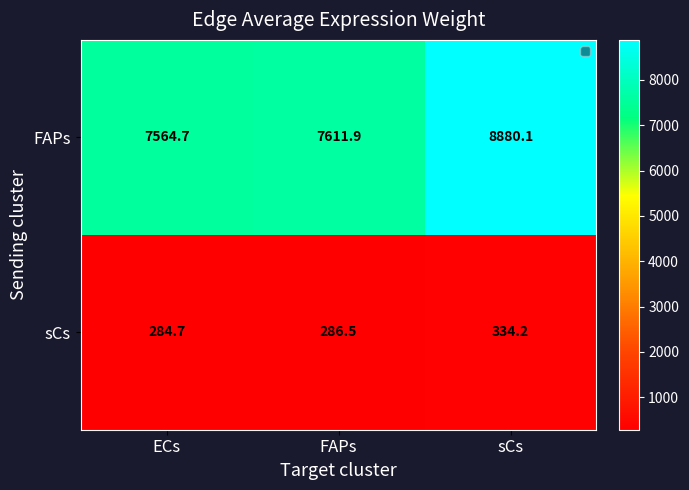

Reading left to right, what are all the values shown in this chart?

FAPs: ECs=7564.7	FAPs=7611.9	sCs=8880.1
sCs: ECs=284.7	FAPs=286.5	sCs=334.2